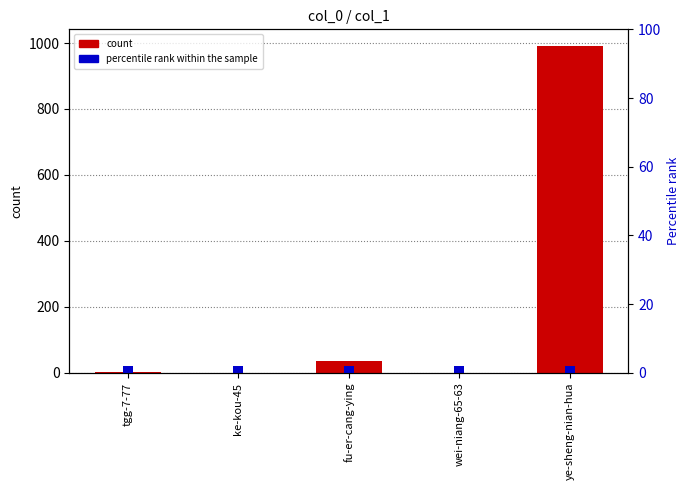

Is the value of percentile rank within the sample at ke-kou-45 greater than the value of col_1 at tgg-7-77?

No